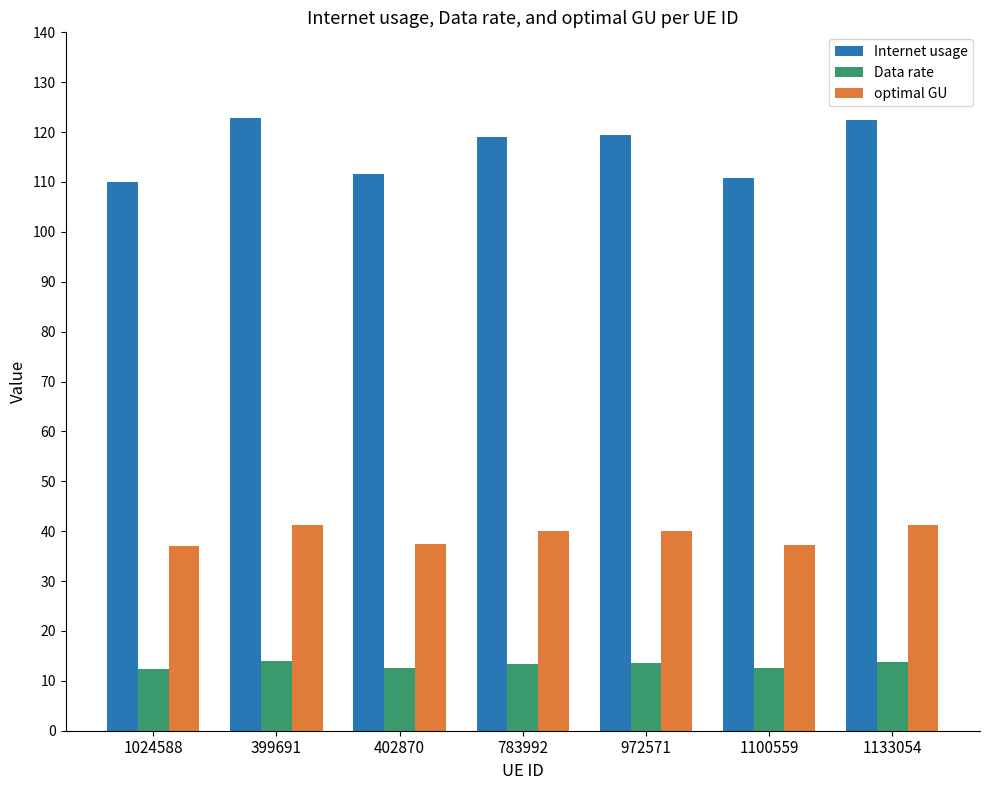

What are all the series names shown in the legend?

Internet usage, Data rate, optimal GU